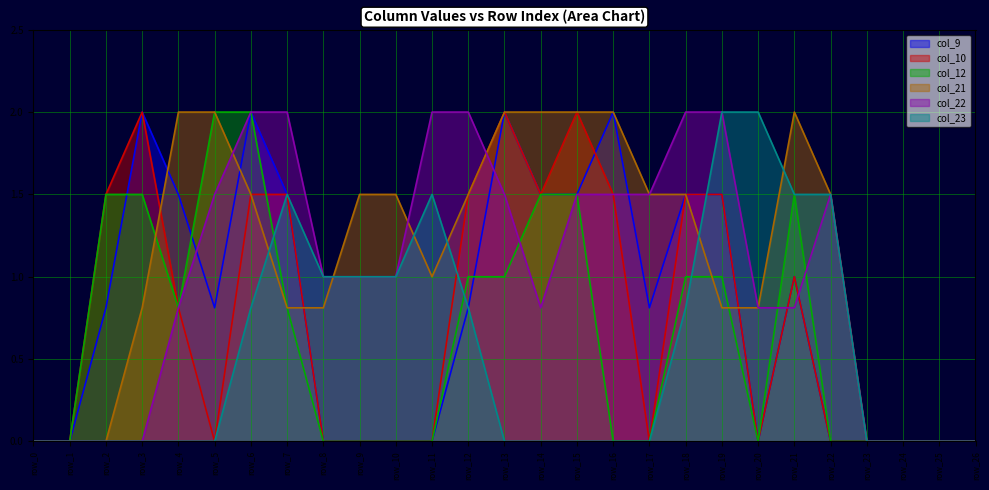

How many lines are shown in the chart?

6